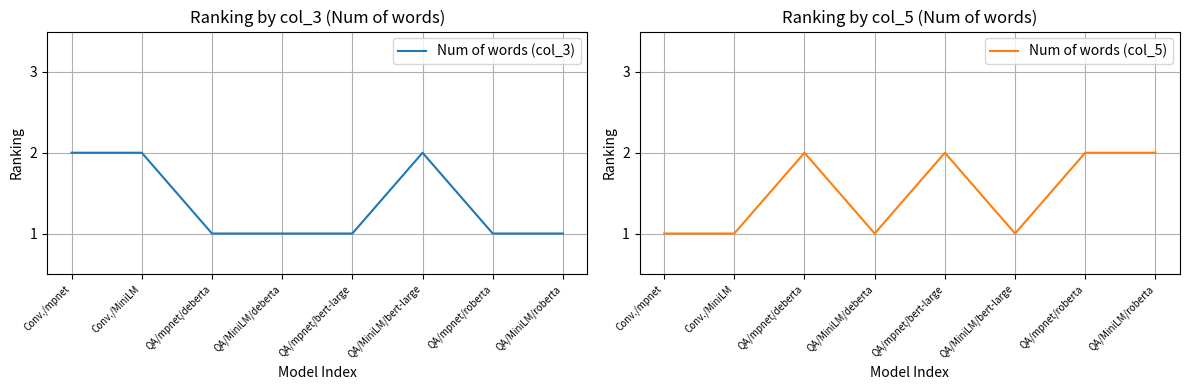

At which label does Num of words (col_3) reach its peak?

Conv./mpnet